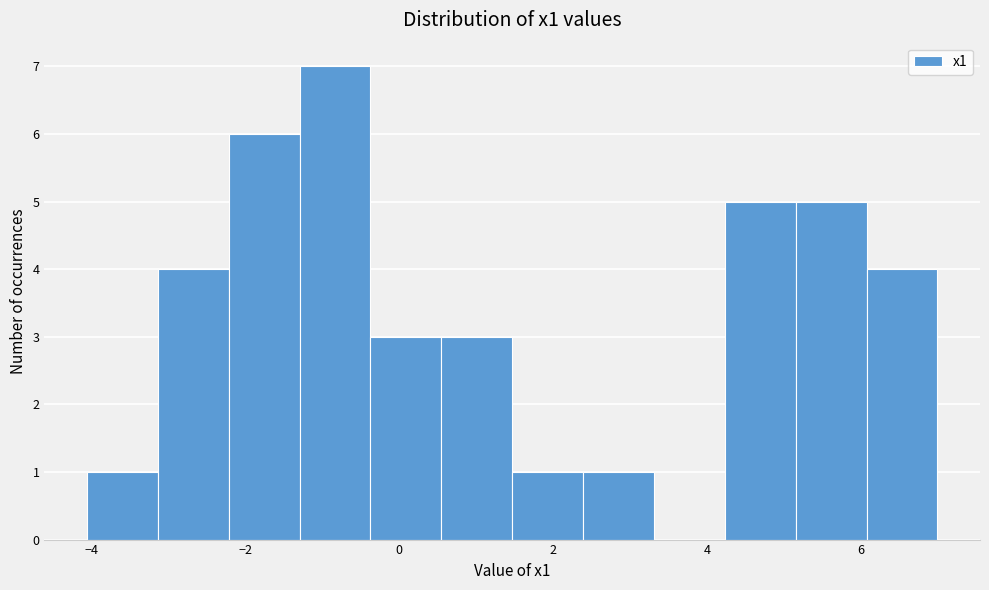

Reading left to right, list every bar in this chart as the range it spans on the x-axis followed by its height. Neither the bar edges nor the heights are printed on the chart, so give them approximately, as read against the axes.

-4.0 to -3.2: 1
-3.2 to -2.2: 4
-2.2 to -1.2: 6
-1.2 to -0.4: 7
-0.4 to 0.6: 3
0.6 to 1.4: 3
1.4 to 2.4: 1
2.4 to 3.4: 1
3.4 to 4.2: 0
4.2 to 5.2: 5
5.2 to 6.0: 5
6.0 to 7.0: 4